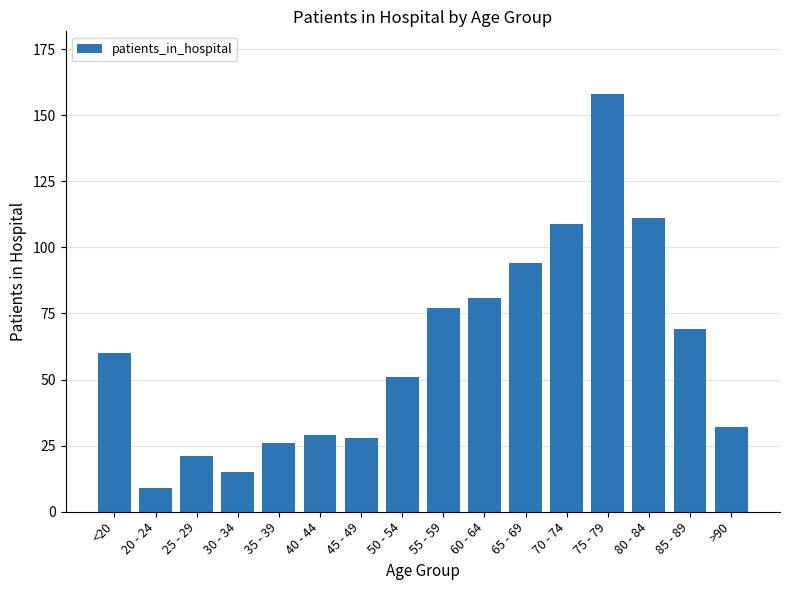

How many data points are less than 60?

8